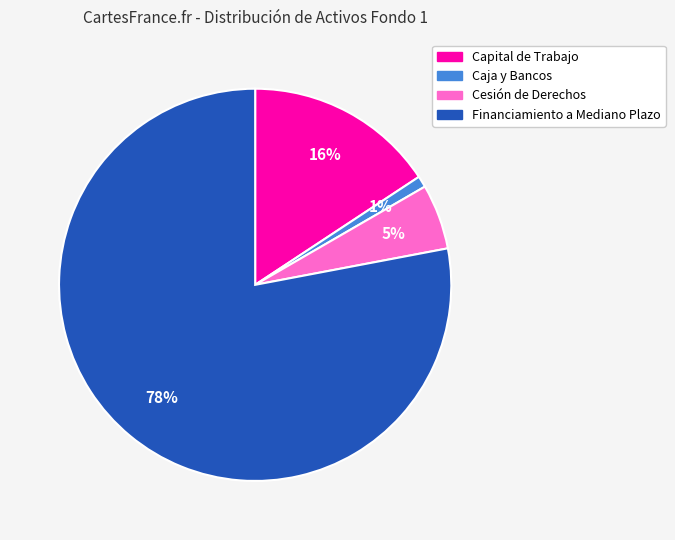

Is there any slice that represents more than half of the pie?

Yes